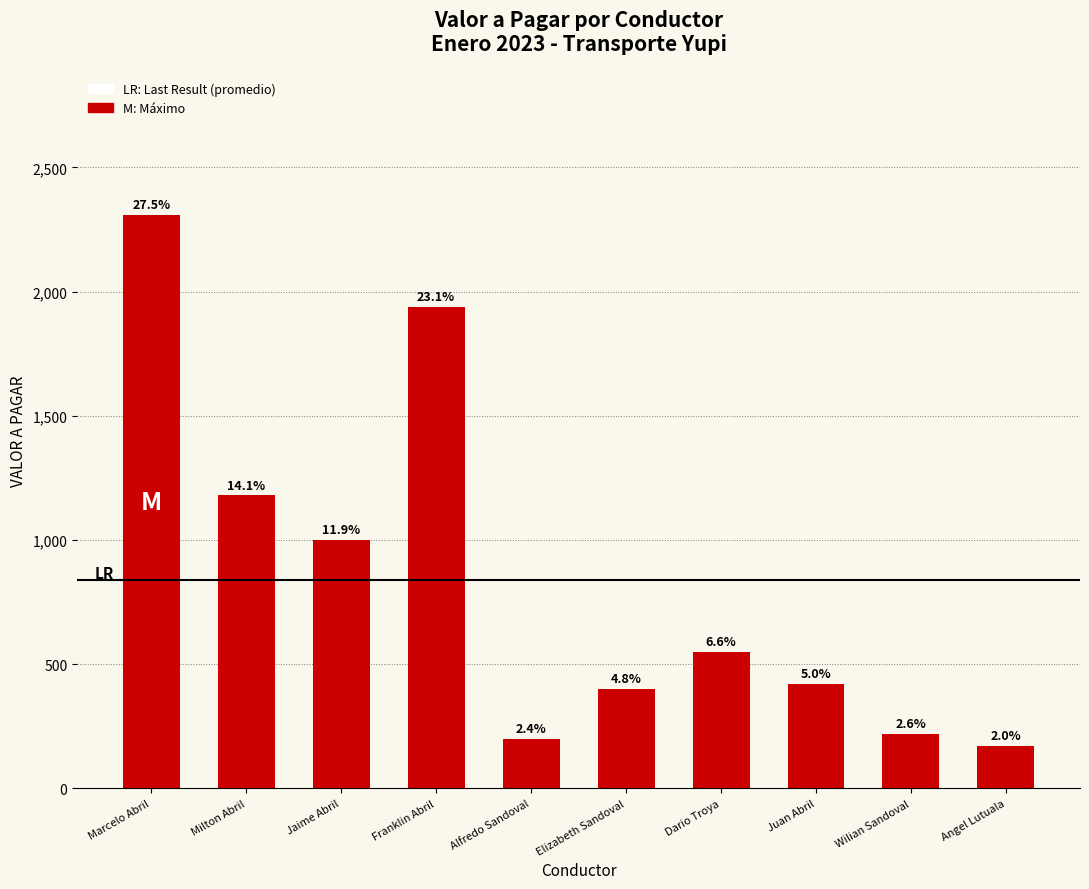

The chart shows a value of 1000 at Jaime Abril. True or false?

True